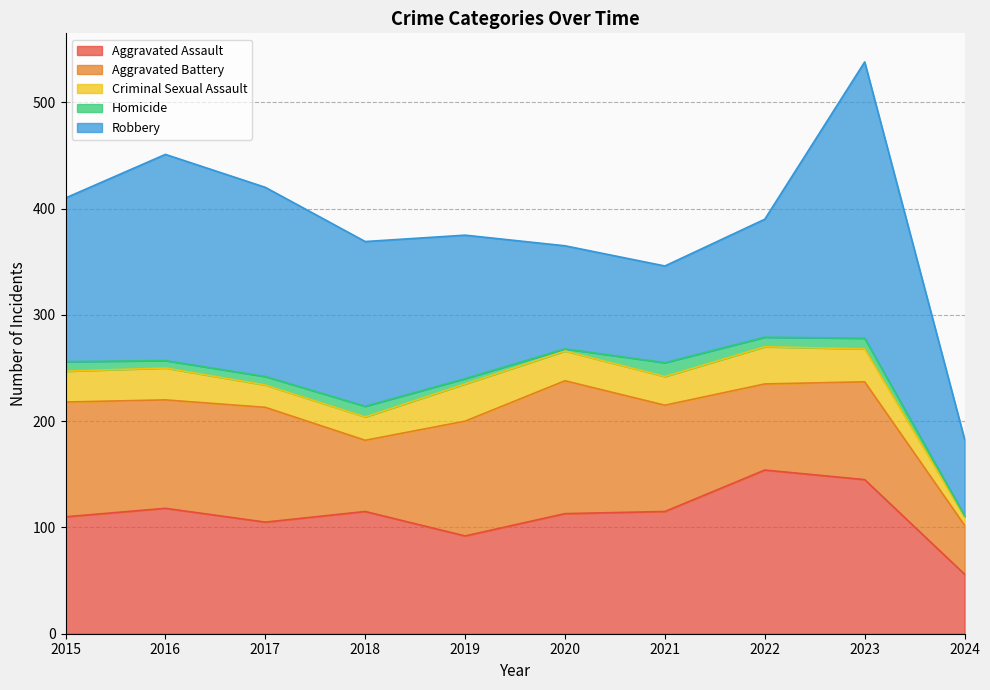

Where is the first local minimum for Criminal Sexual Assault?

2017